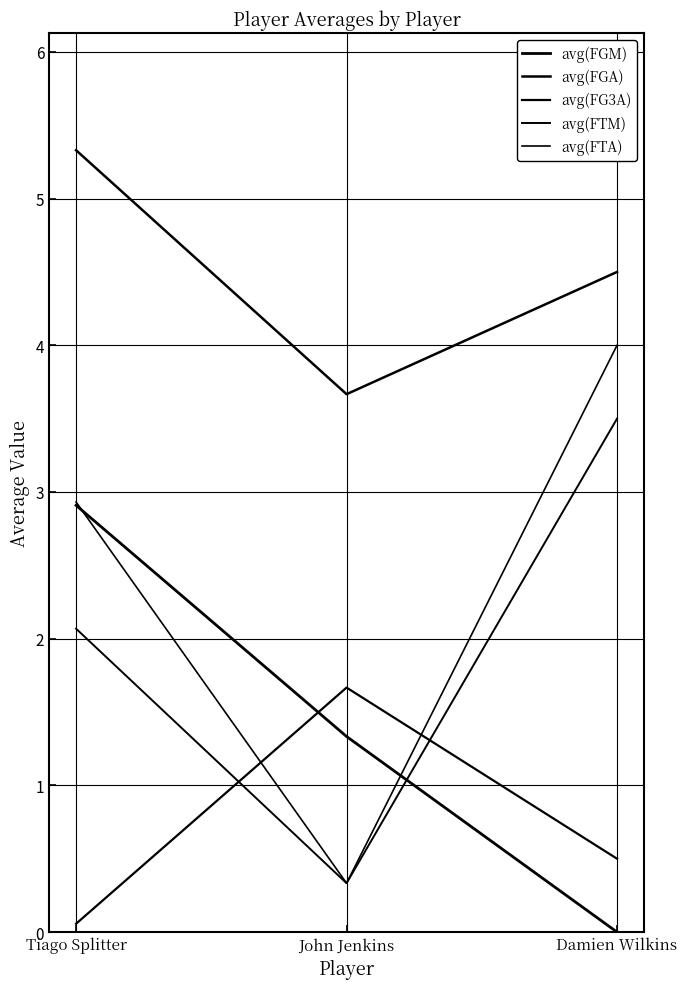

Count the number of data series in this chart.

5